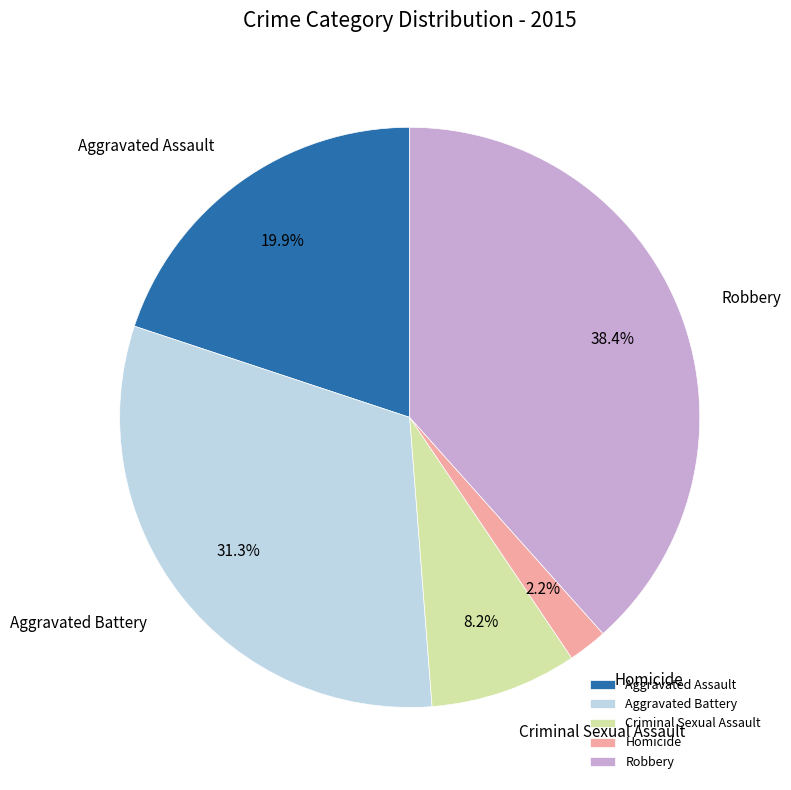

To the nearest percent, what is the difference between the Aggravated Battery and Criminal Sexual Assault slice percentages?

23%